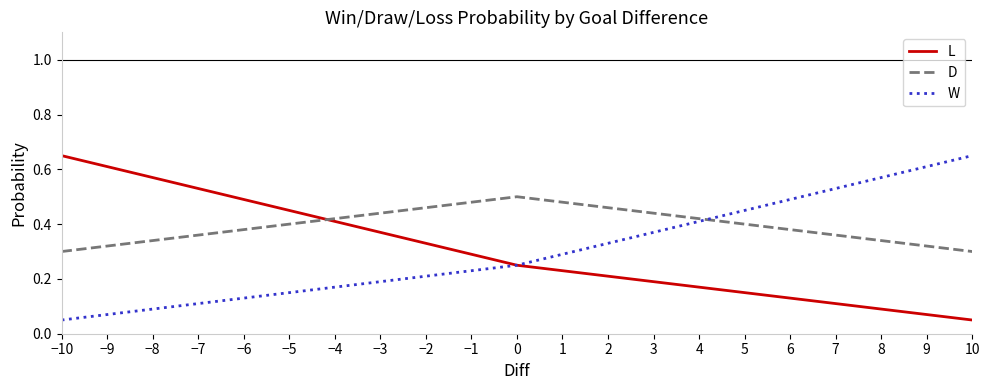

Where is W nearest to the value 0?

−10